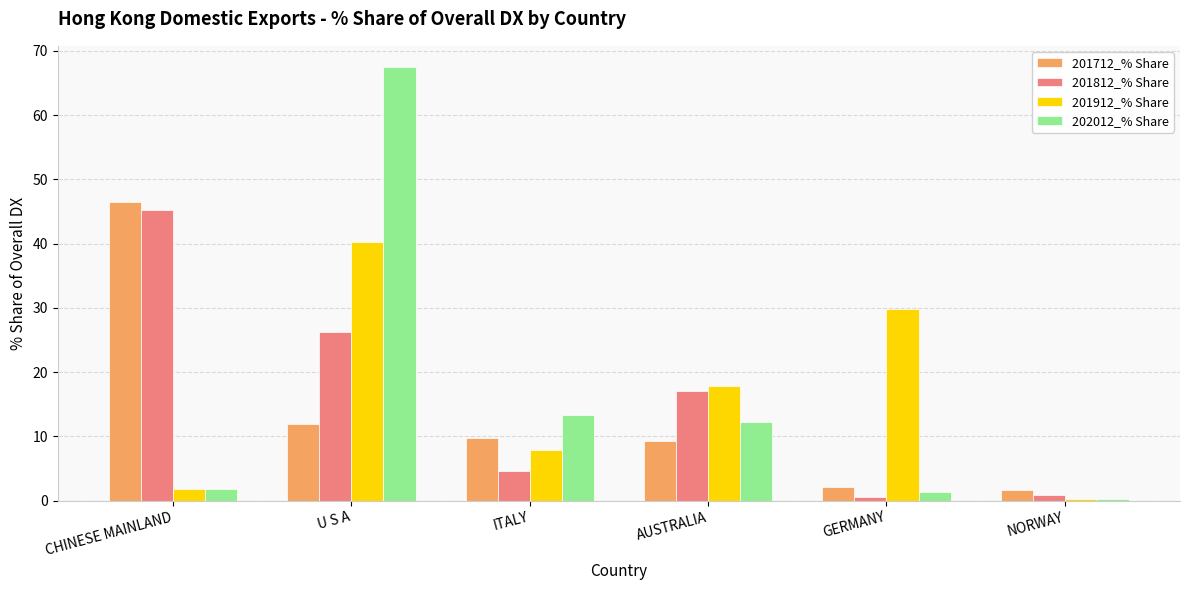

At how many categories does at least one series exceed 41?

2